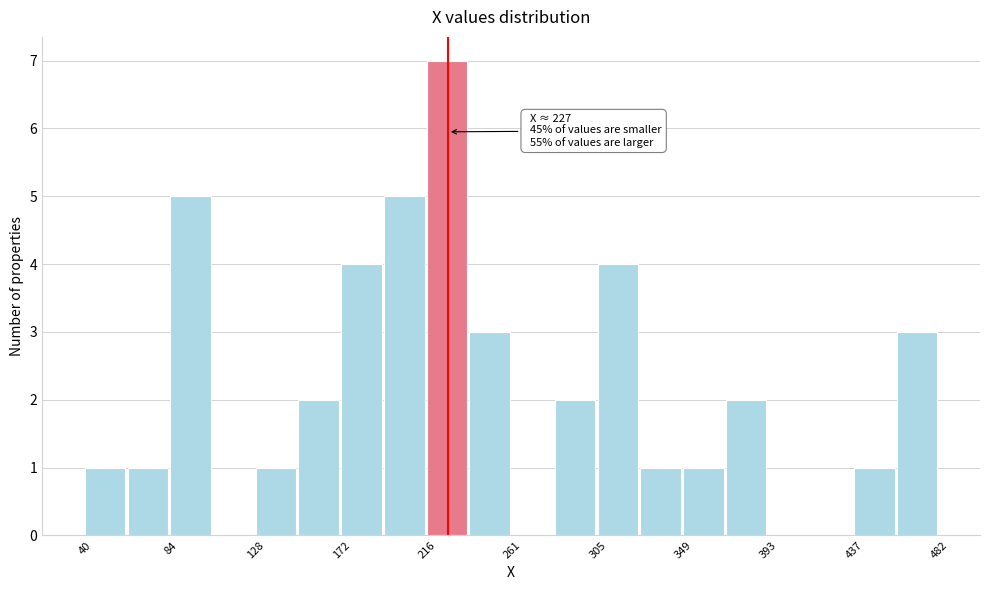

Which range on the x-axis has the tallest bar?

215 to 240